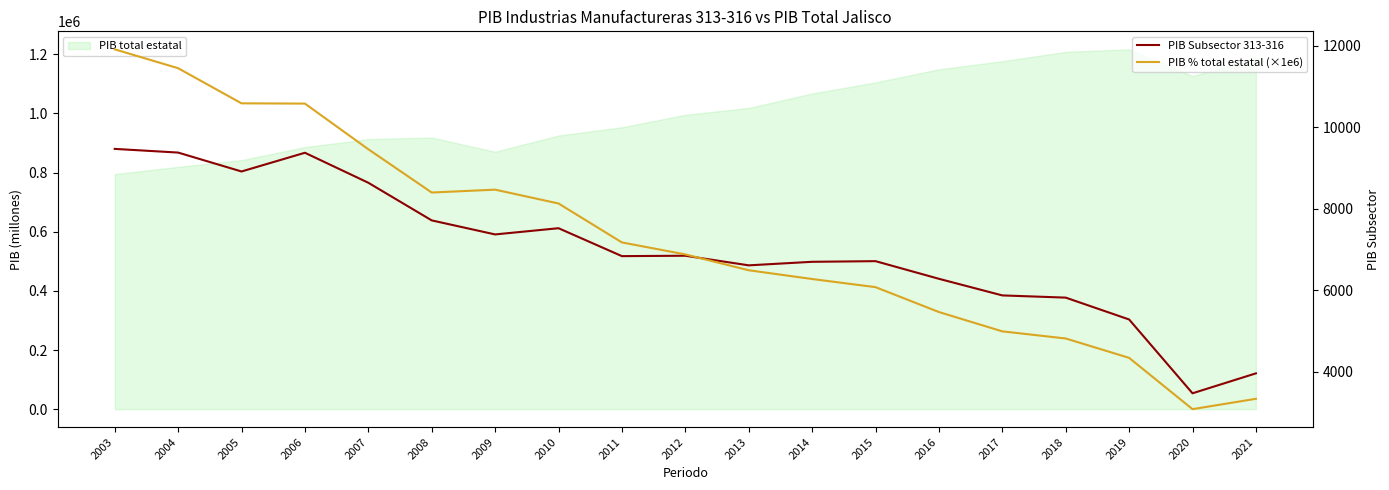

The PIB Subsector 313-316 series shows 5284.1 at 2019. True or false?

True